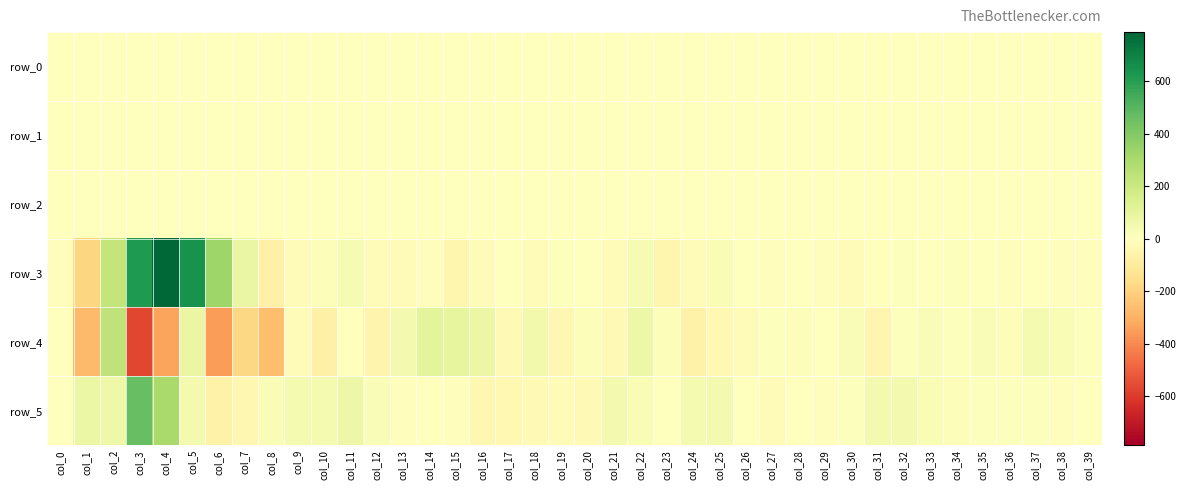

Which label corresponds to the smallest value in the chart?

col_3